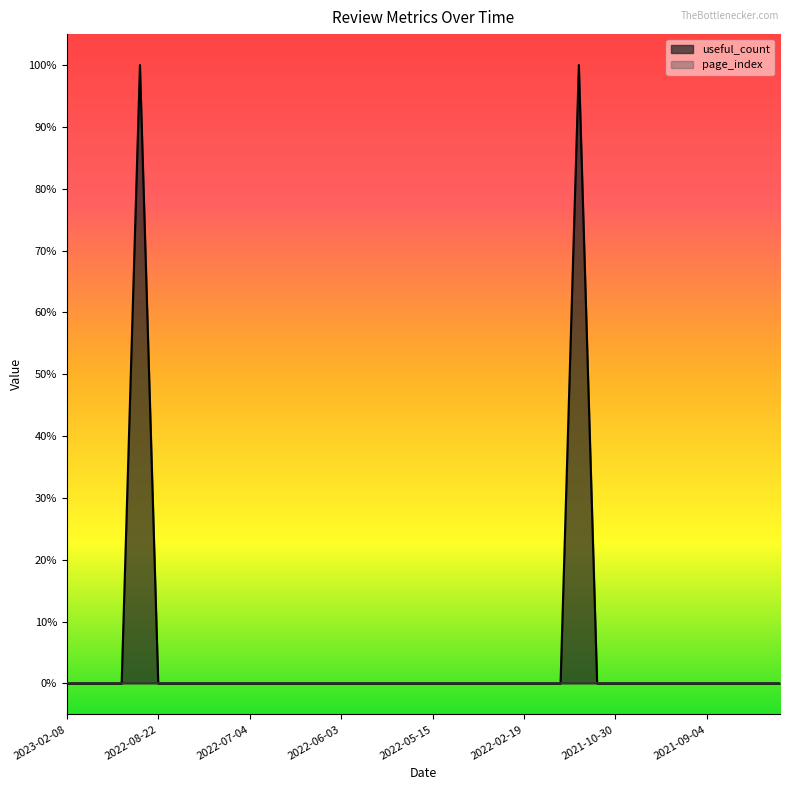

Reading left to right, extract all data points from this chart.

2023-02-08=0	2022-12-18=0	2022-12-15=0	2022-11-14=0	2022-08-26=1	2022-08-22=0	2022-08-15=0	2022-08-14=0	2022-07-18=0	2022-07-13=0	2022-07-04=0	2022-07-03=0	2022-06-07=0	2022-06-06=0	2022-06-05=0	2022-06-03=0	2022-06-02=0	2022-05-30=0	2022-05-30=0	2022-05-29=0	2022-05-15=0	2022-05-08=0	2022-05-07=0	2022-03-30=0	2022-03-11=0	2022-02-19=0	2021-12-14=0	2021-12-02=0	2021-11-16=1	2021-11-06=0	2021-10-30=0	2021-10-26=0	2021-10-19=0	2021-09-25=0	2021-09-20=0	2021-09-04=0	2021-08-04=0	2021-07-25=0	2021-06-30=0	2021-06-24=0